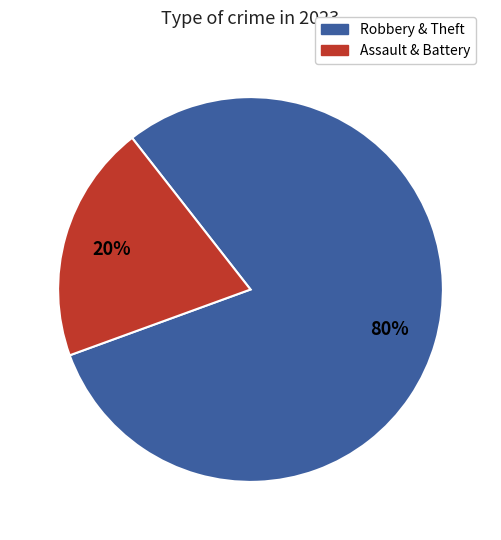

How many slices are in this pie chart?

2